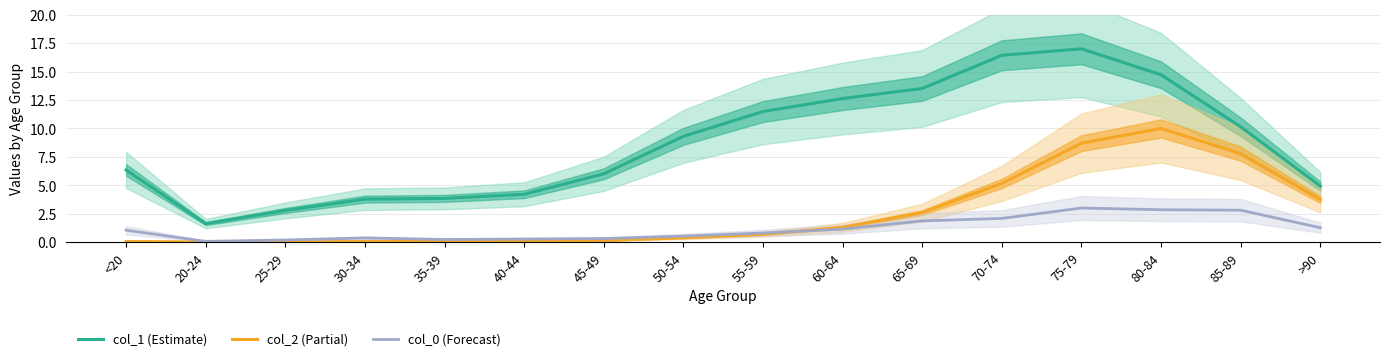

List the labels in order of col_0 value, smallest first.

20-24, 25-29, 35-39, 40-44, 45-49, 30-34, 50-54, 55-59, <20, 60-64, >90, 65-69, 70-74, 85-89, 80-84, 75-79